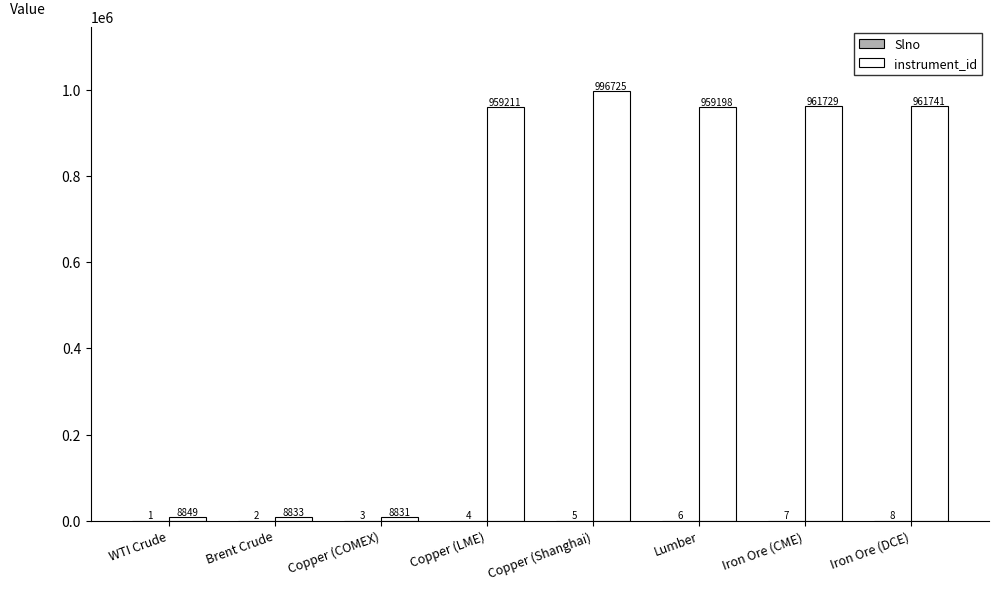

What is the sum of all instrument_id values?

4865117